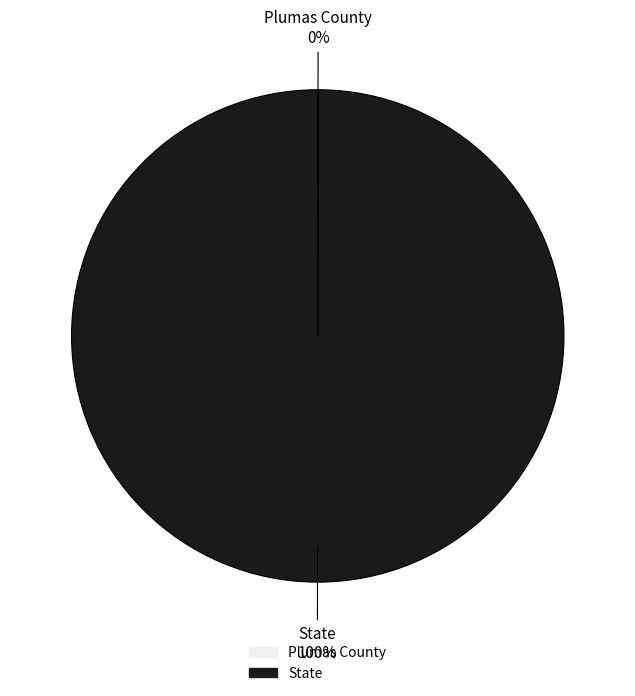

True or false: State accounts for 86% of the total.

False